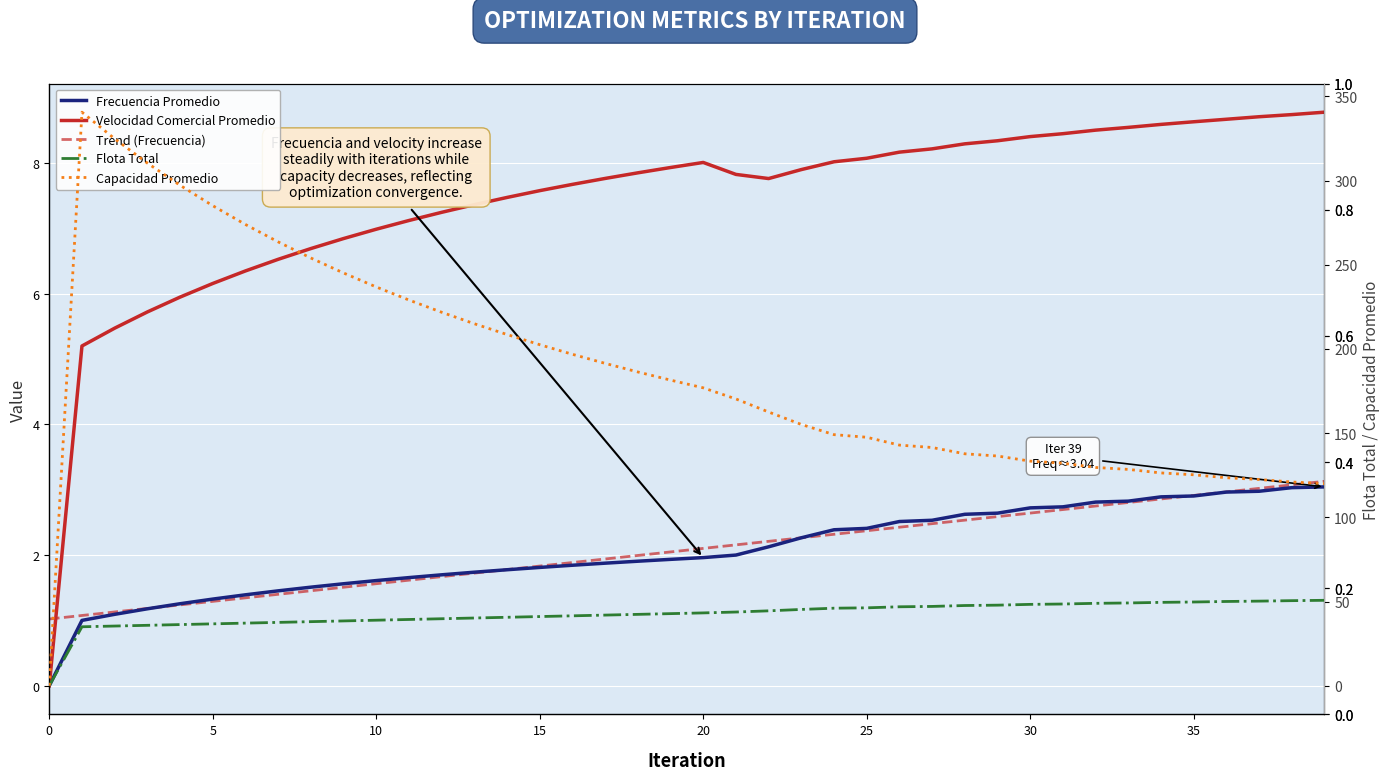

How many data points does each series have?

40